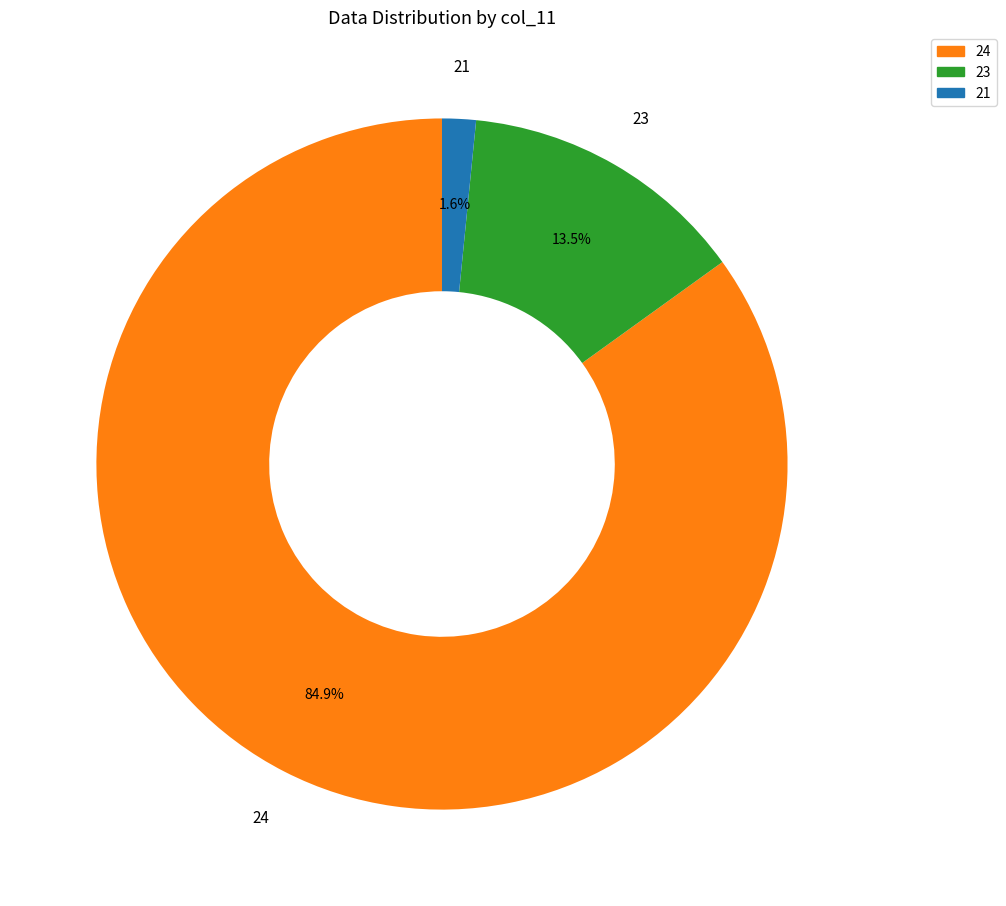

Rank the categories by value from highest to lowest.

24, 23, 21